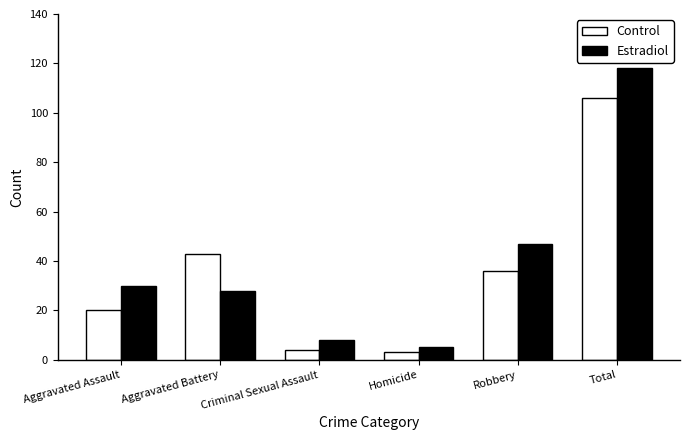

Reading left to right, what are all the values shown in this chart?

Control: 20	43	4	3	36	106
Estradiol: 30	28	8	5	47	118